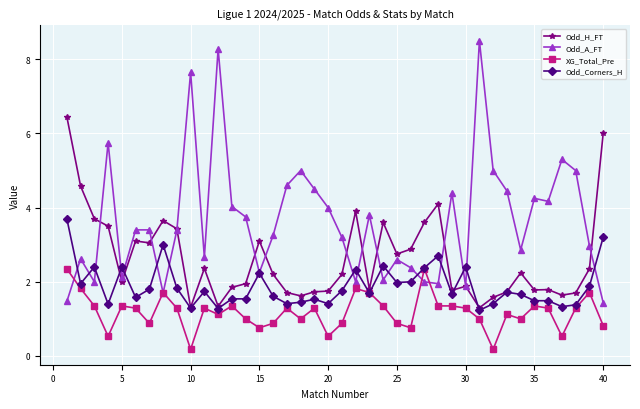

At how many categories does at least one series exceed 7?

3